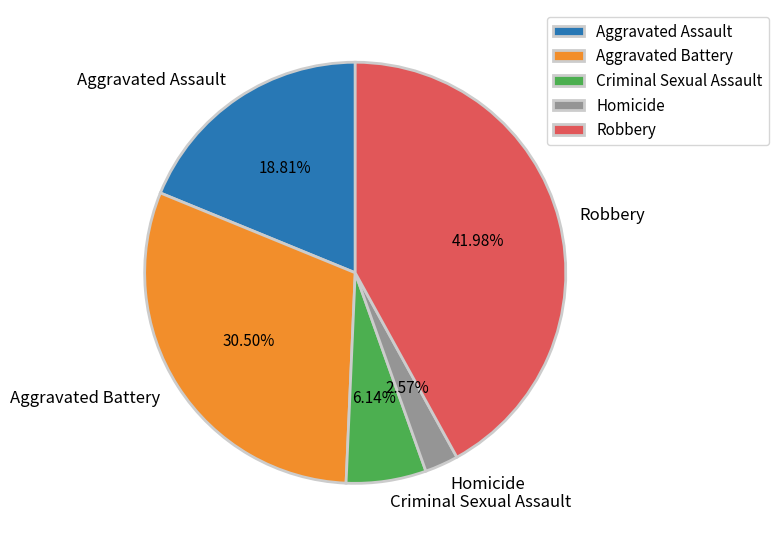

Which has a higher value, Aggravated Battery or Homicide?

Aggravated Battery